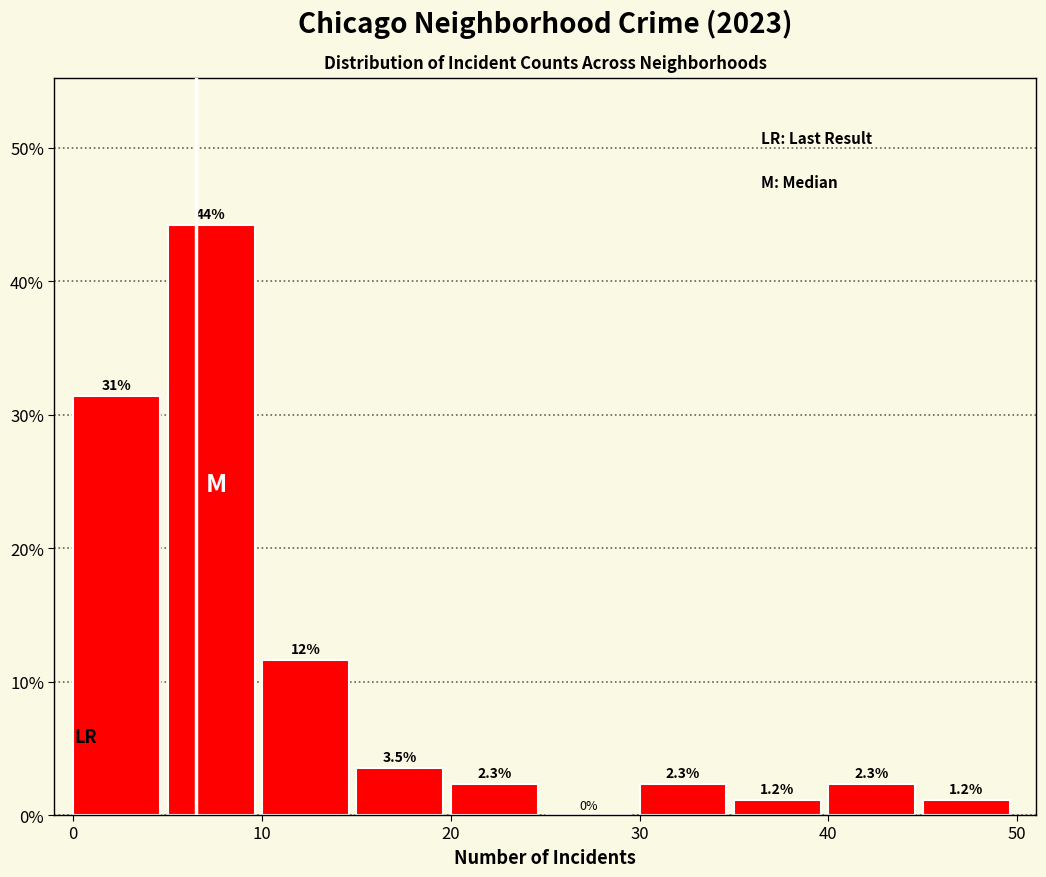

Over which range of the x-axis is the bar tallest?

5 to 10